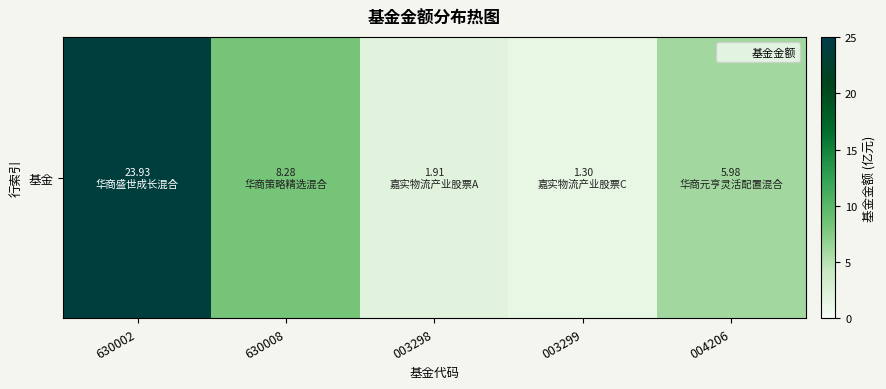

What is the average value?

8.3